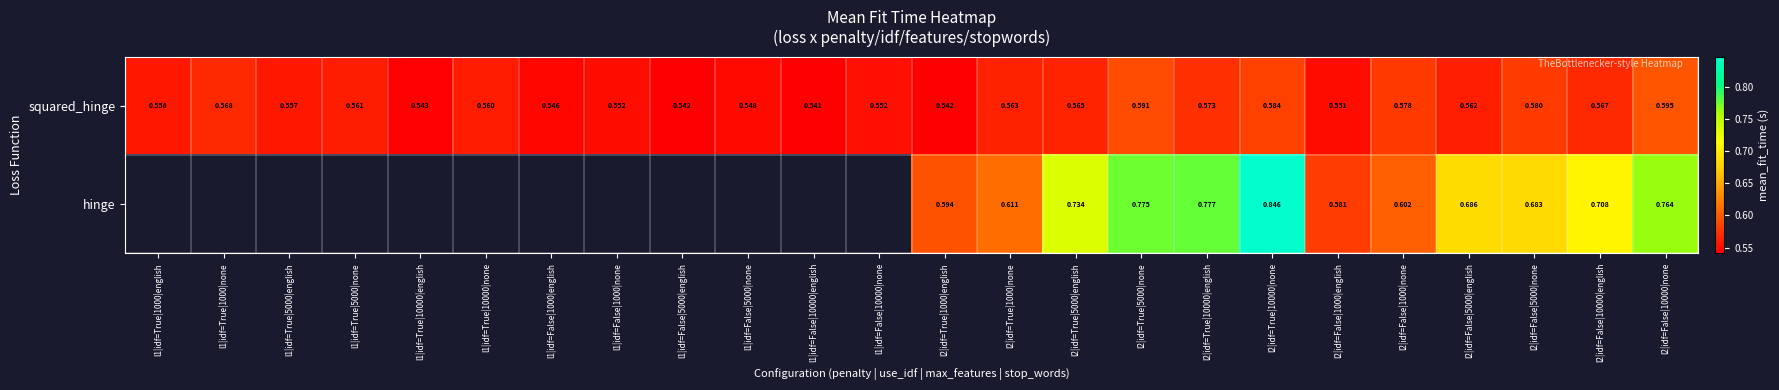

At which category does the chart reach its minimum across all series?

l1|idf=False|10000|english